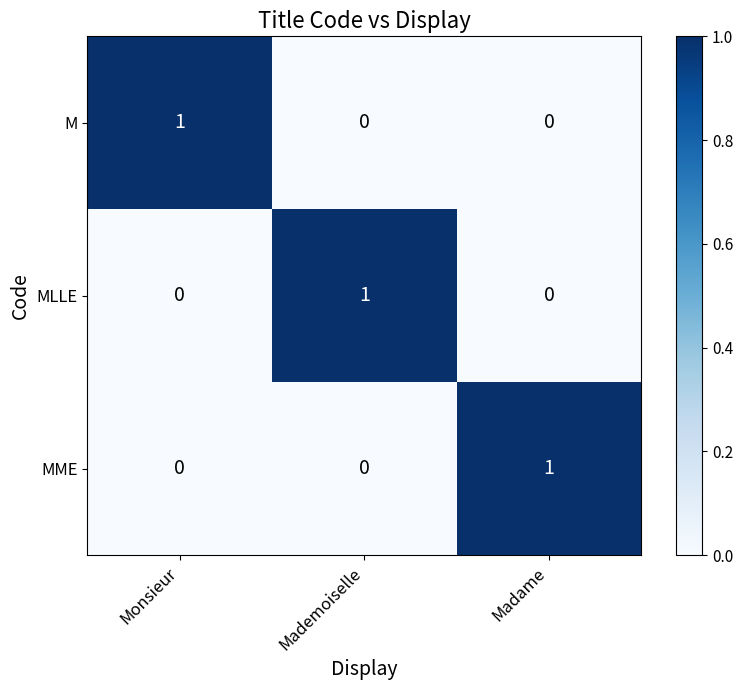

The MME series shows 0 at Monsieur. True or false?

True